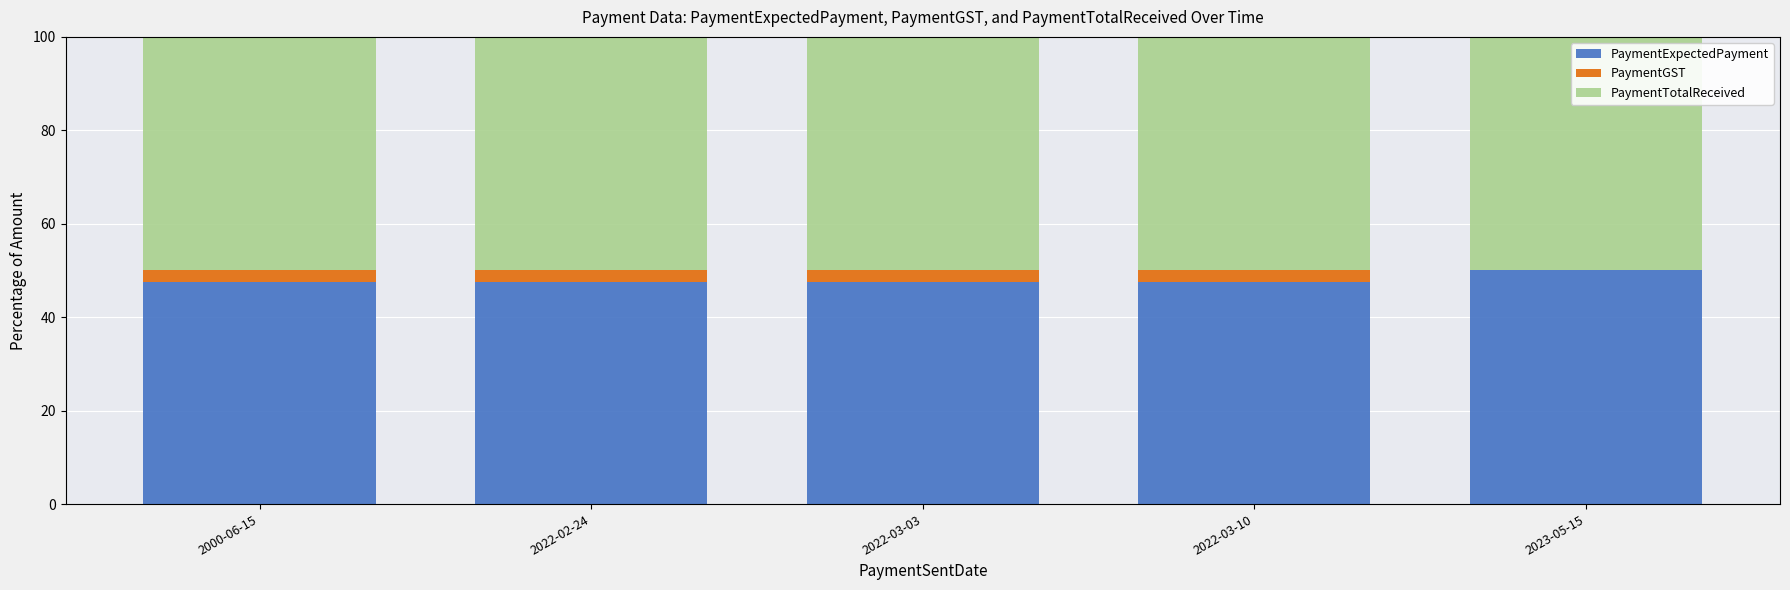

What is the total value across all series at 2000-06-15?

100.0